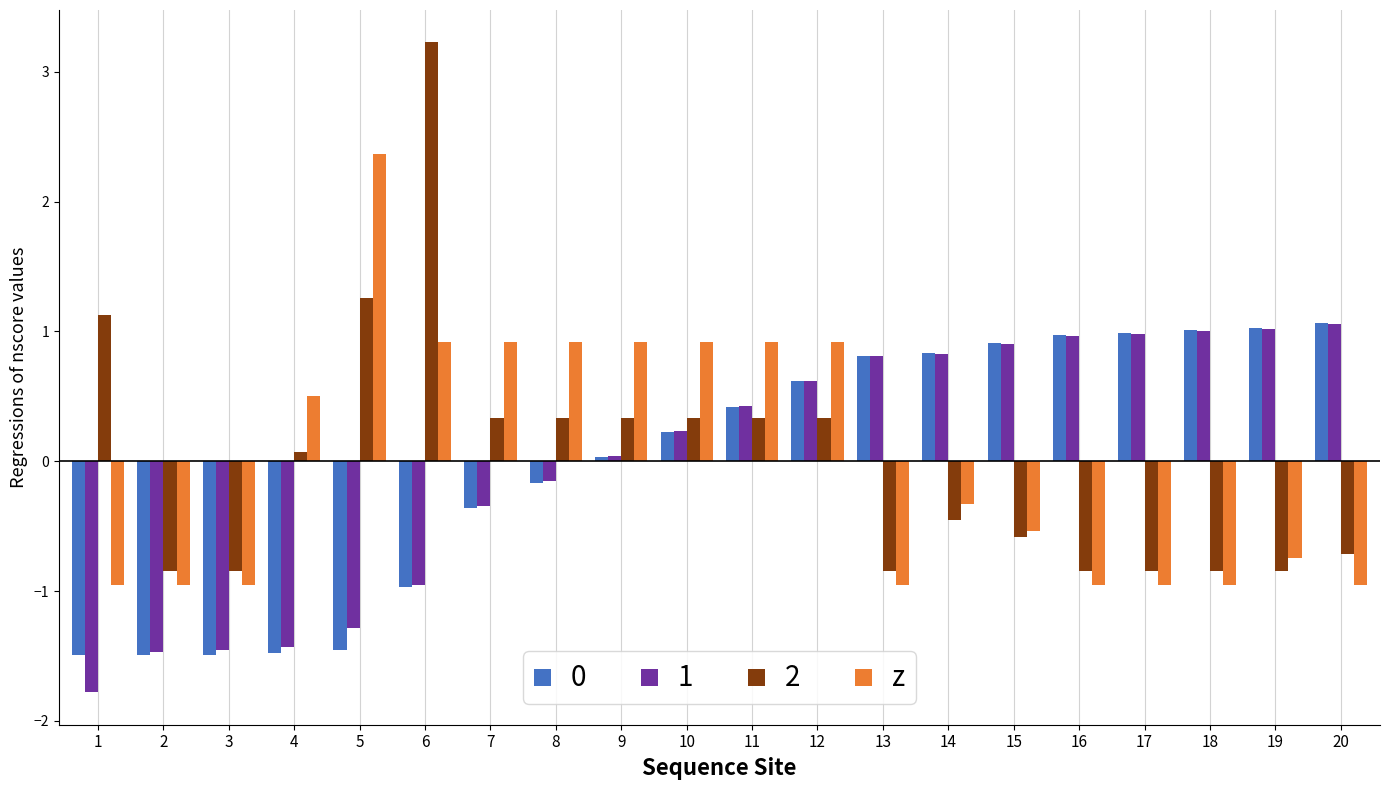

What is the smallest value displayed?

-1.8